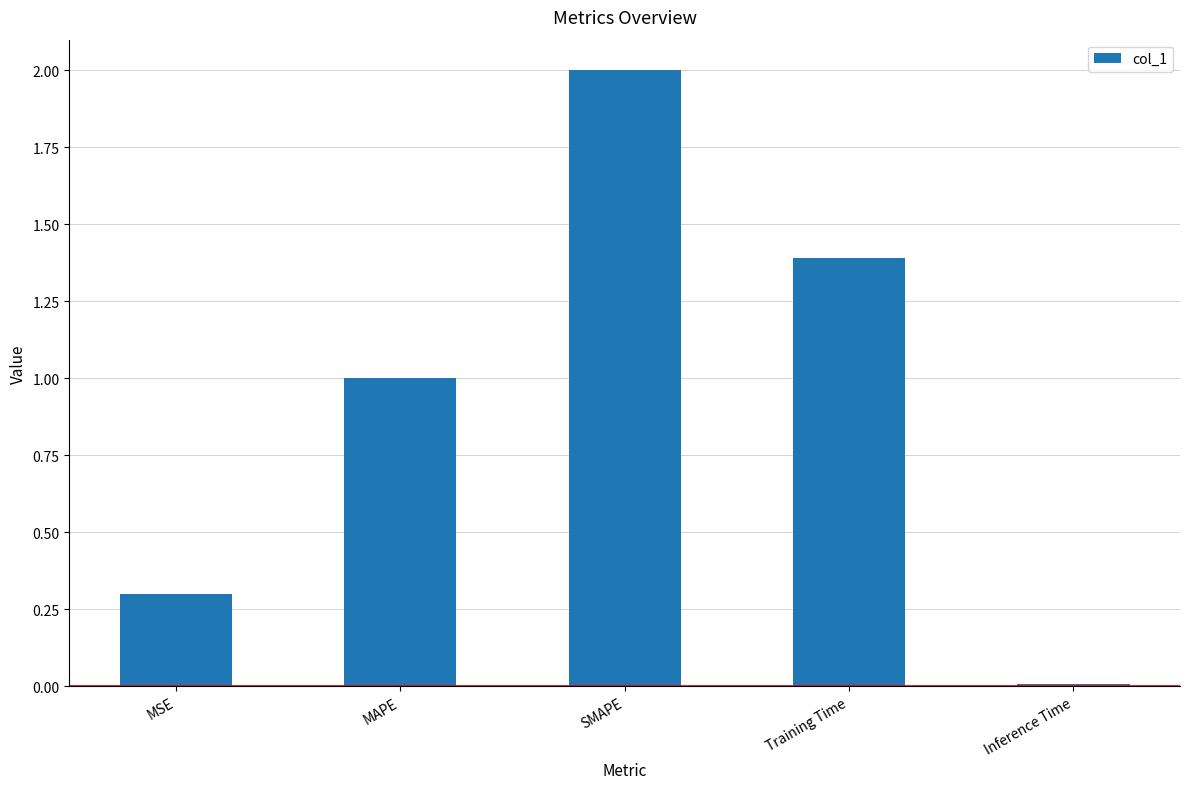

True or false: the data shows 0.3 at MSE.

True